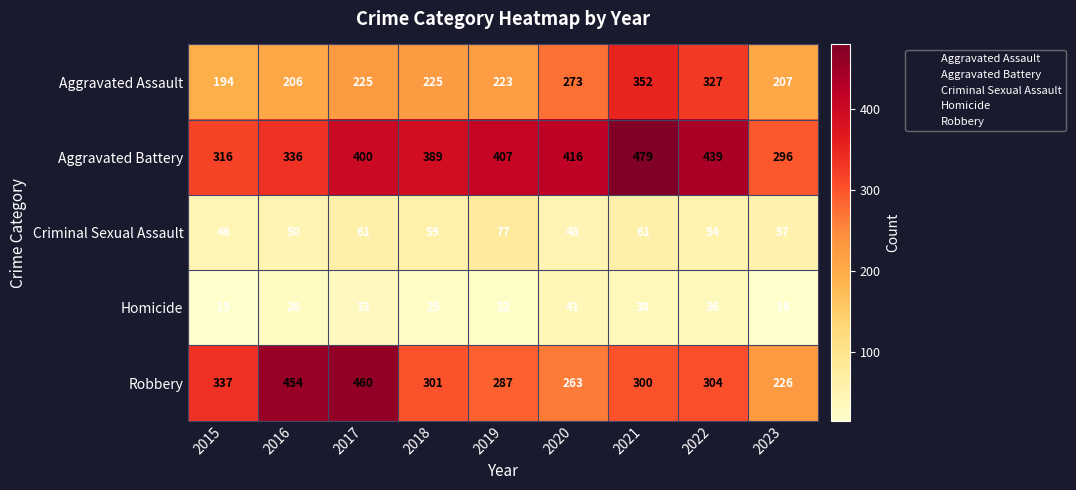

Is the value of Robbery at 2017 greater than the value of Homicide at 2018?

Yes